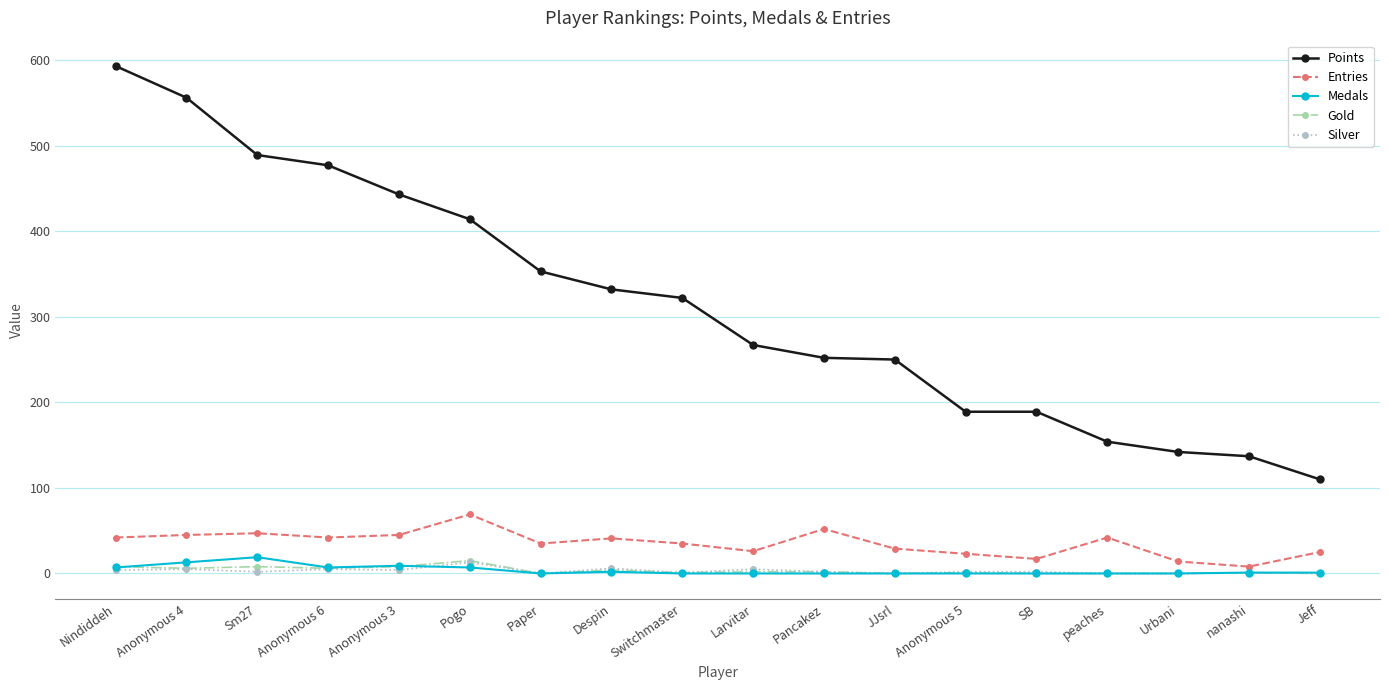

What is the difference between the second highest and second lowest values in the Entries series?

38